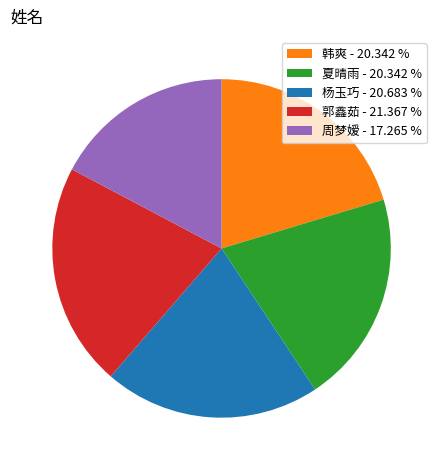

Which has a higher value, 夏晴雨 - 20.342 % or 郭鑫茹 - 21.367 %?

郭鑫茹 - 21.367 %